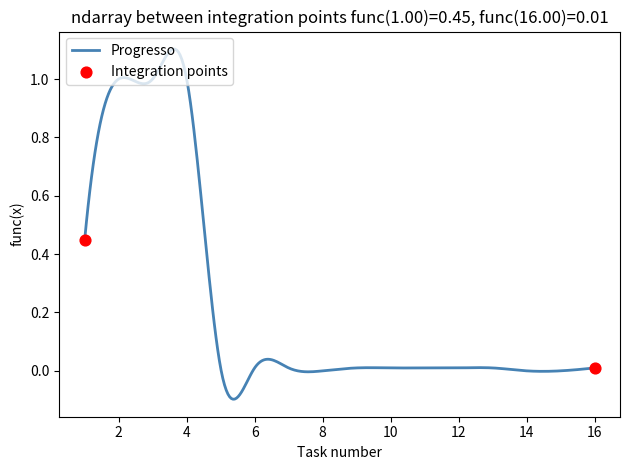

What is the difference between the maximum and minimum values?

1.2